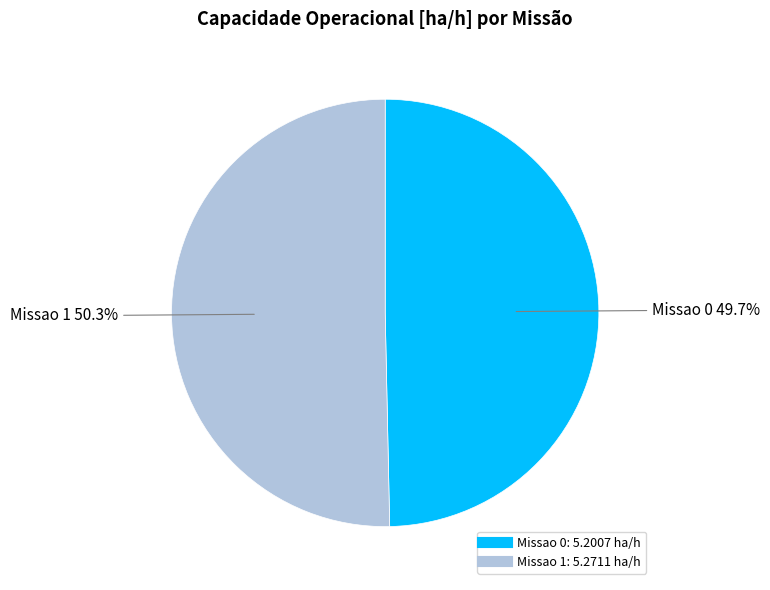

Does Missao 1 represent more than half of the total?

Yes